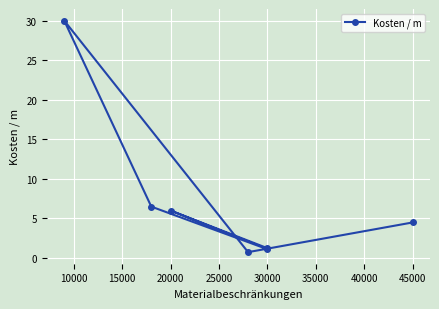

The value at 30000 is 0.3. True or false?

False